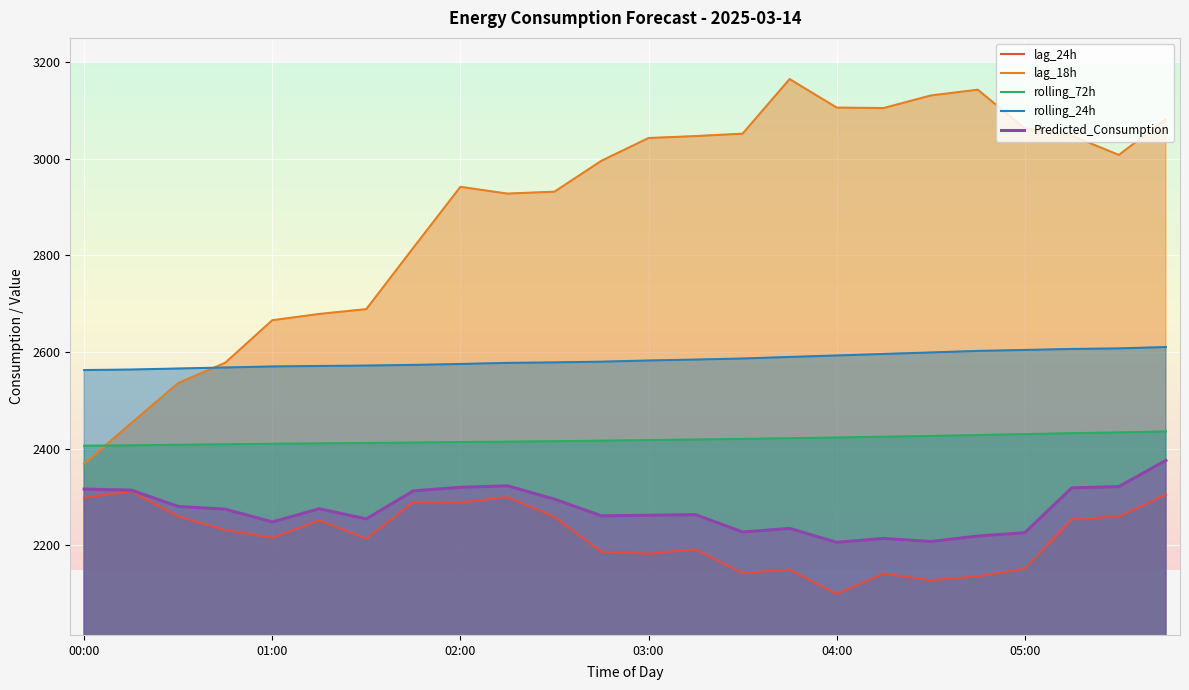

True or false: Predicted_Consumption and lag_18h intersect in this chart.

False